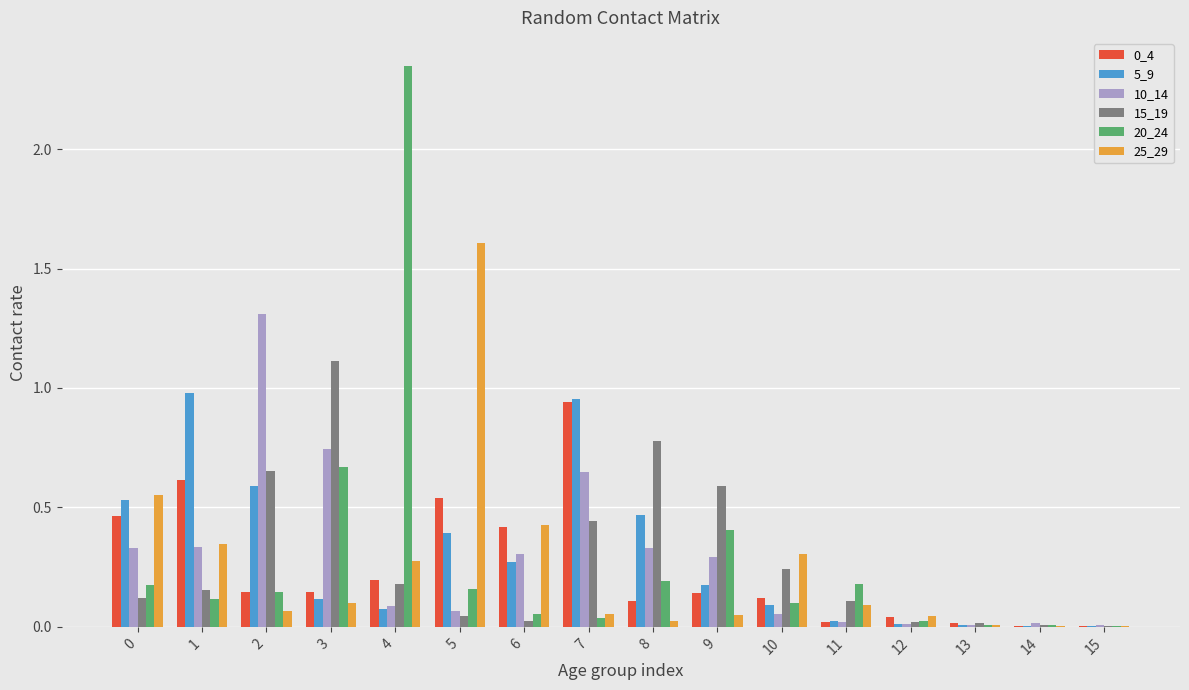

Is it true that 15_19 equals 0.0 at 14?

True